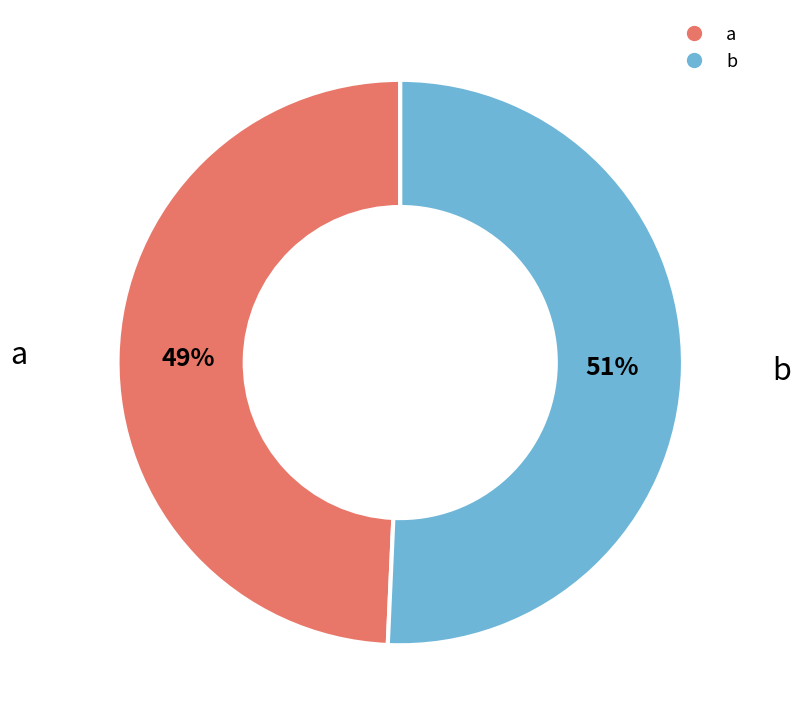

To the nearest percent, what percentage of the pie is b?

51%